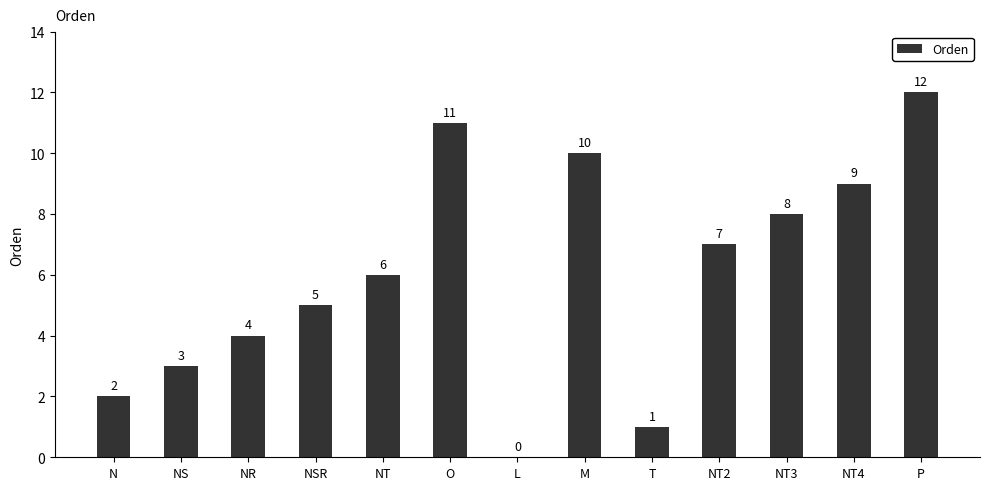

Which has a higher value, NR or NSR?

NSR